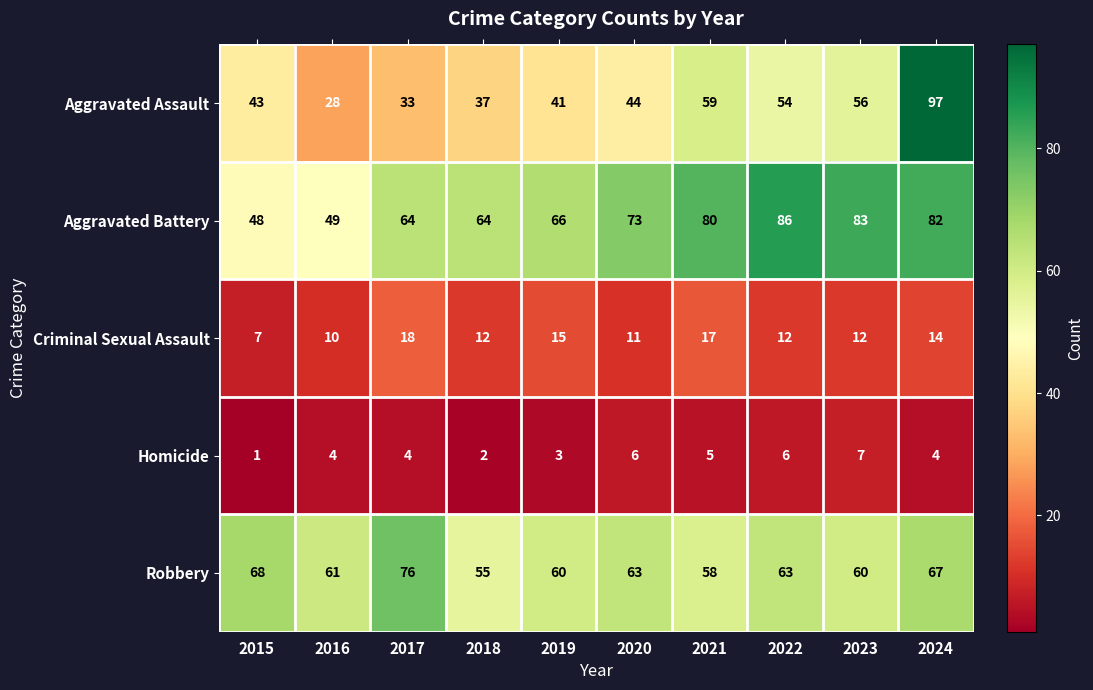

Is it true that Criminal Sexual Assault equals 27 at 2019?

False